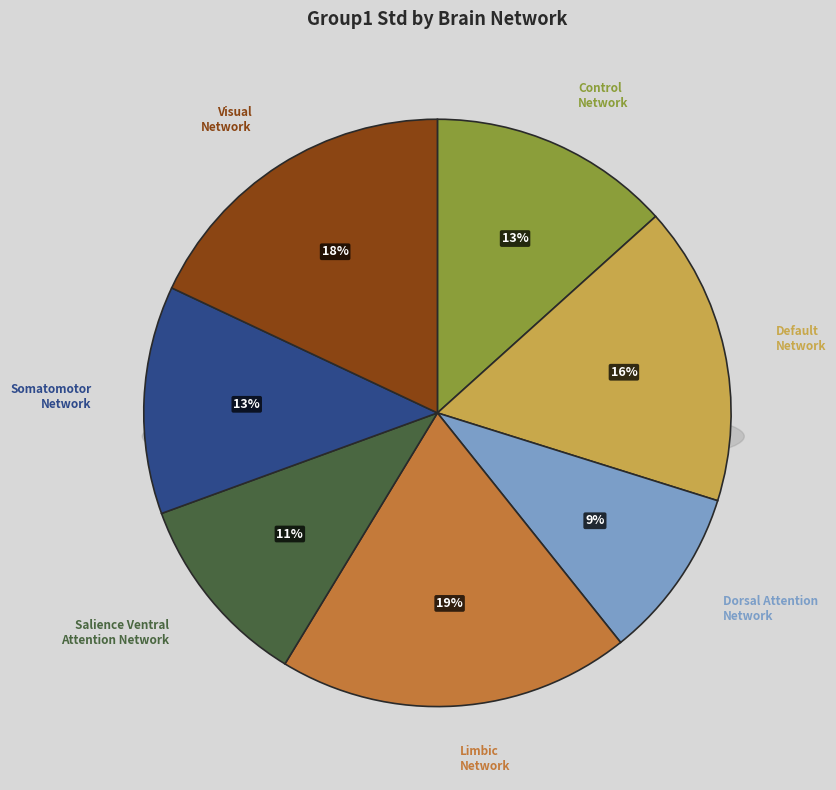

Is it true that Default Network is 9% of the pie?

False